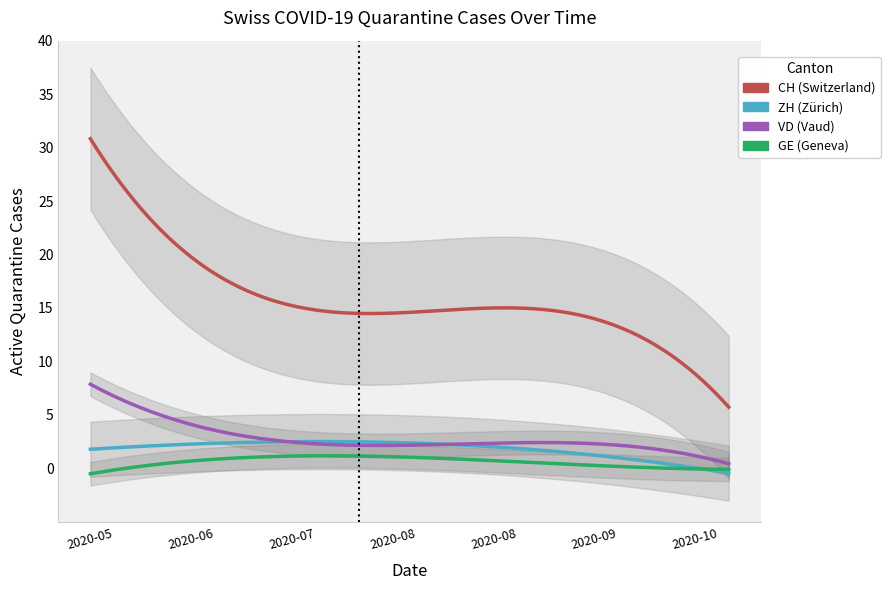

Which has a higher value, 2020-08-30 or 2020-09-06?

2020-09-06